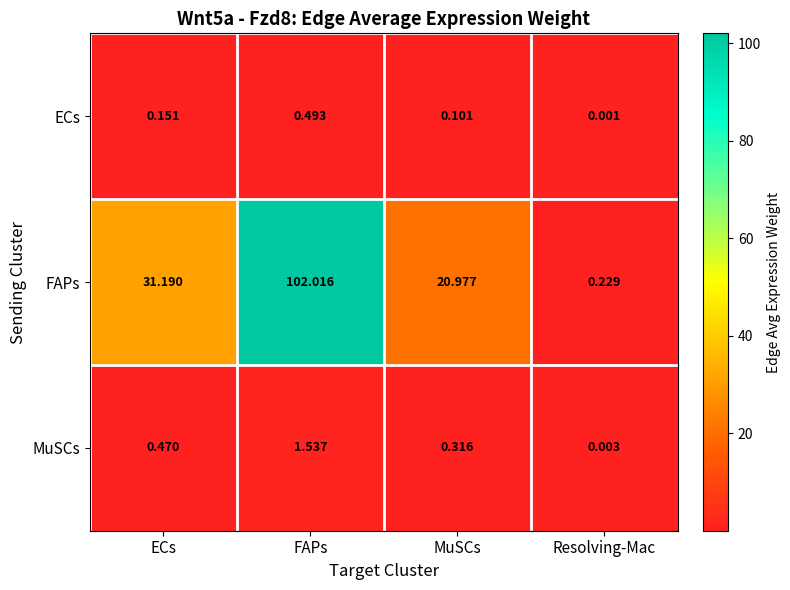

Which series has the largest range (max minus min)?

FAPs